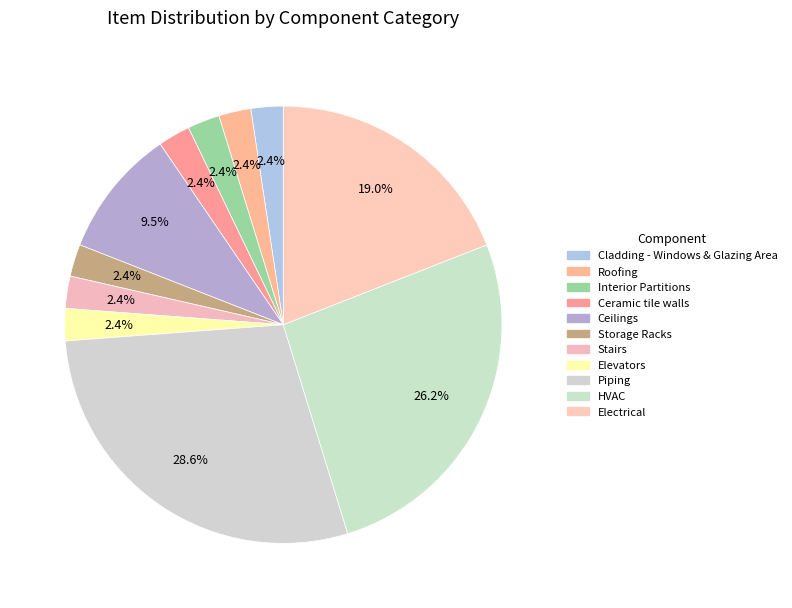

How many segments does this pie chart have?

11